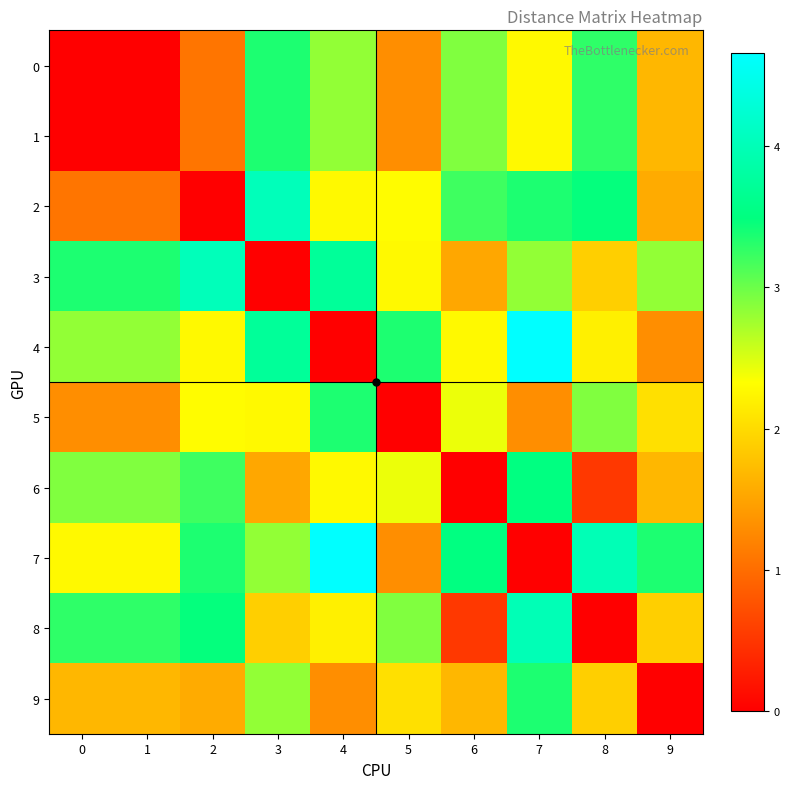

What is the difference between the highest and lowest values at 7?

4.7